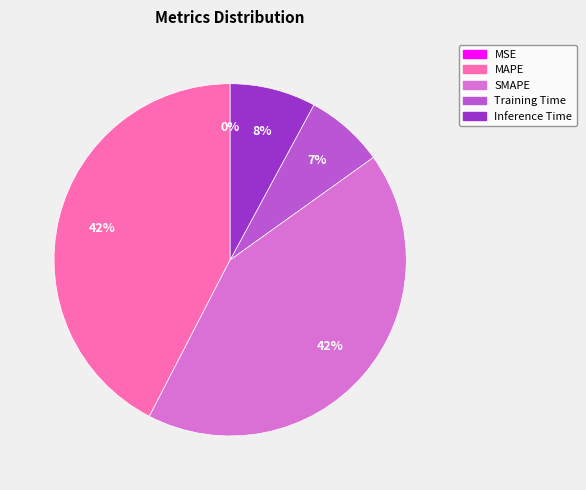

True or false: Inference Time accounts for 8% of the total.

True